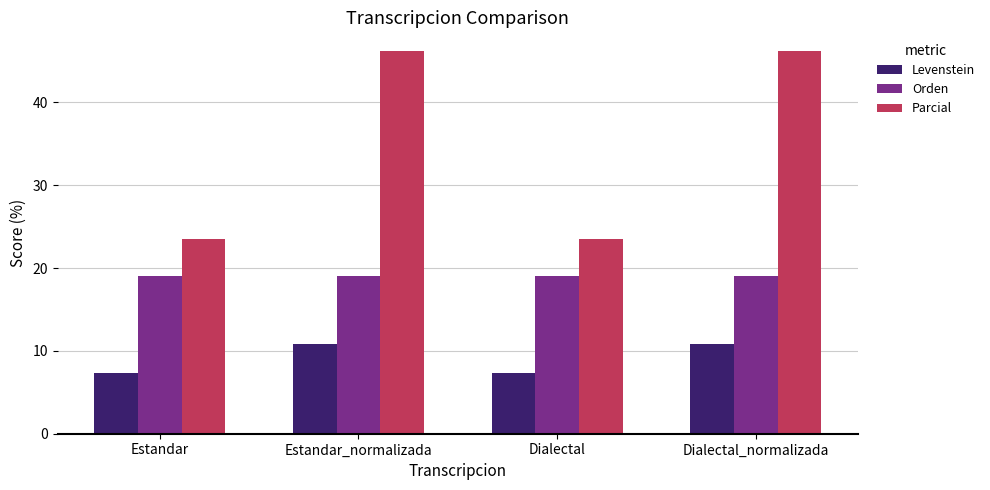

The Parcial series shows 13.1 at Dialectal. True or false?

False